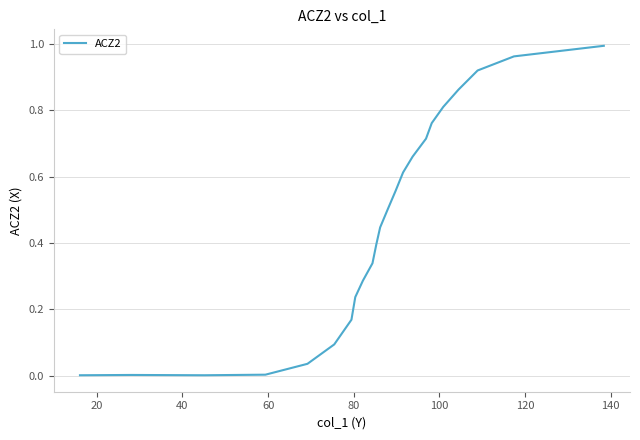

True or false: there are more than 2 points higher than both neighbors.

False